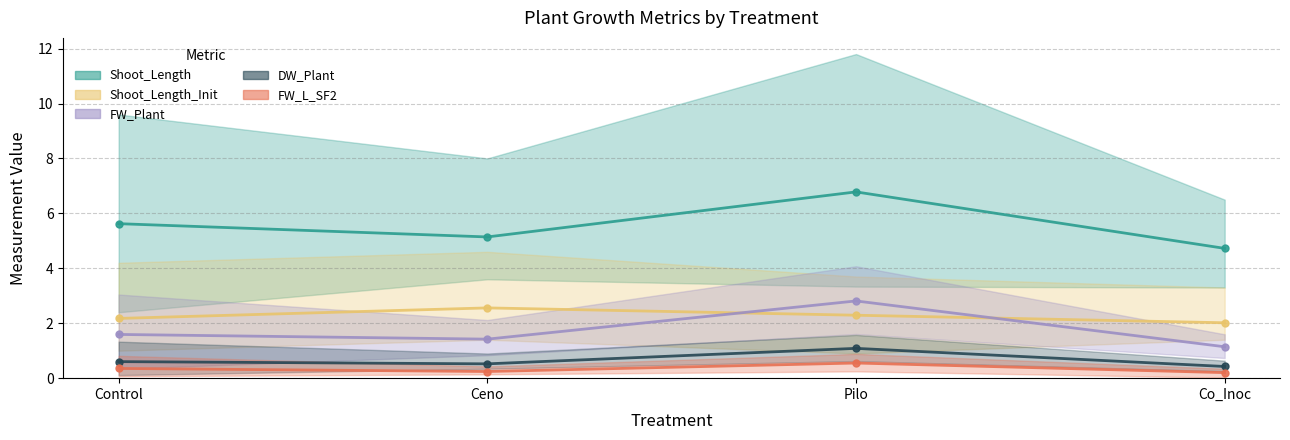

The value of Shoot_Length_Init_line at Ceno is 3.4. True or false?

False